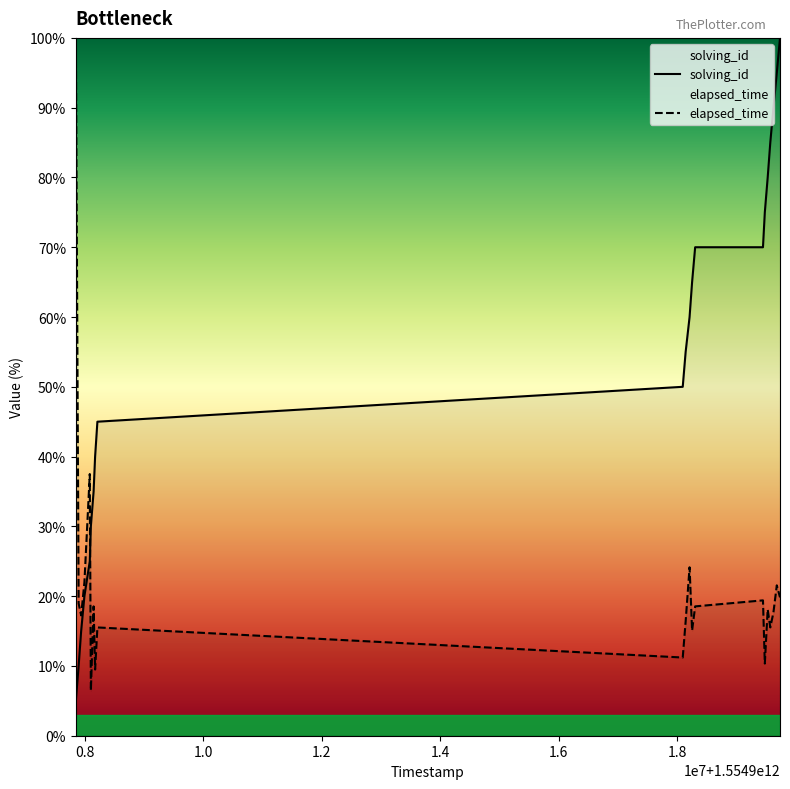

How many data points in elapsed_time are above 18?

11